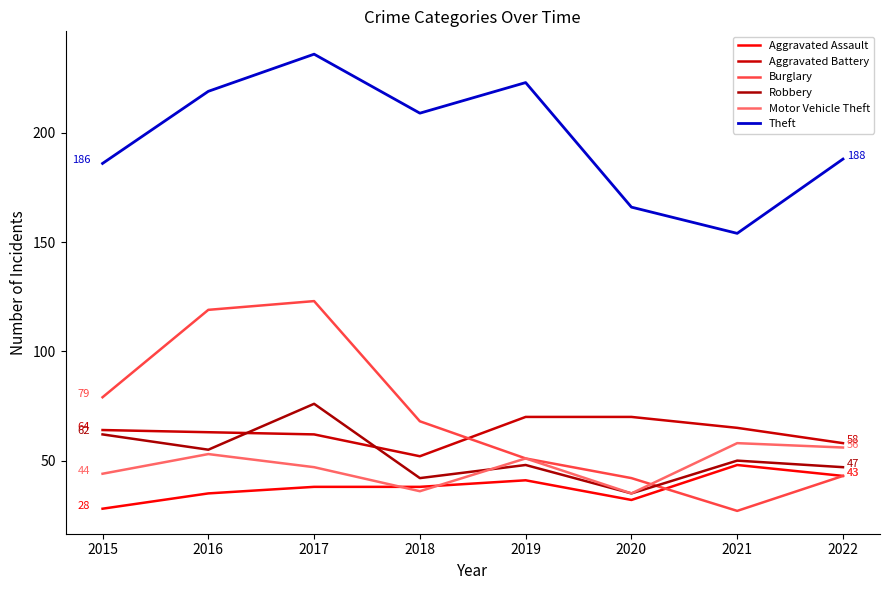

How many lines are shown in the chart?

6